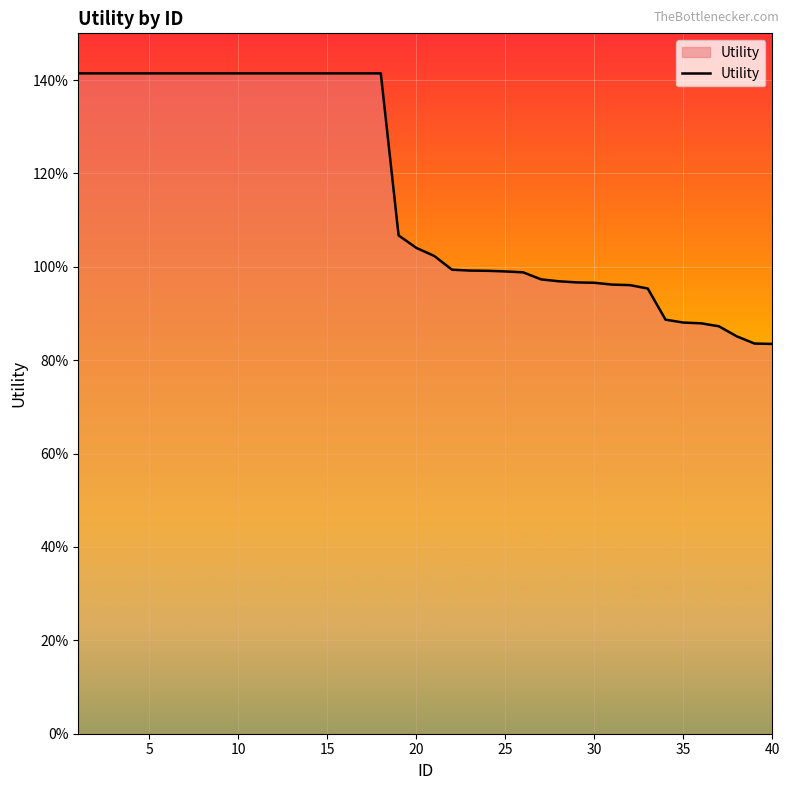

Does the chart display data point markers on the line(s)?

No